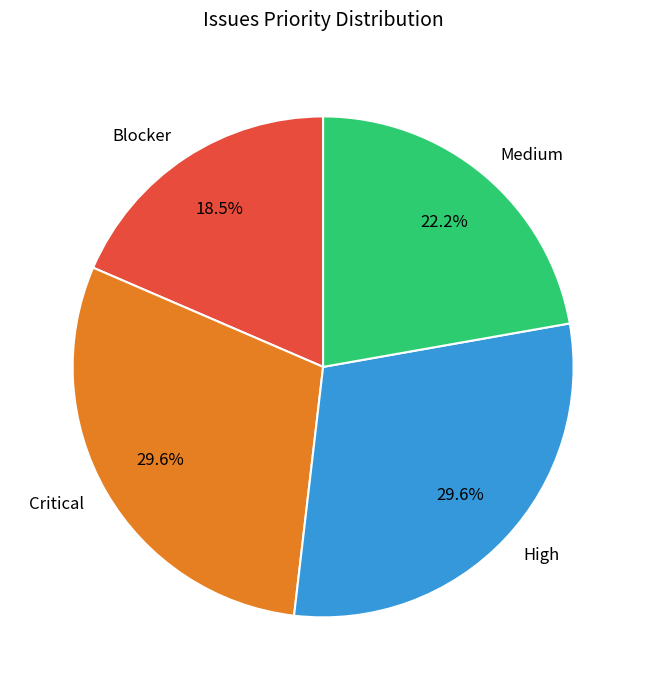

To the nearest percent, what is the difference between the High and Medium slice percentages?

7%